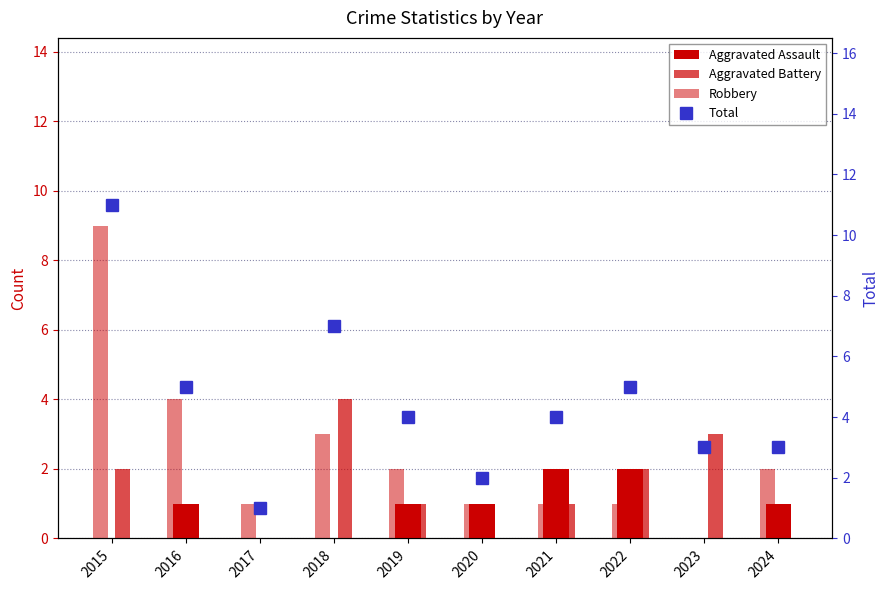

Which category has the highest value across all series?

2015